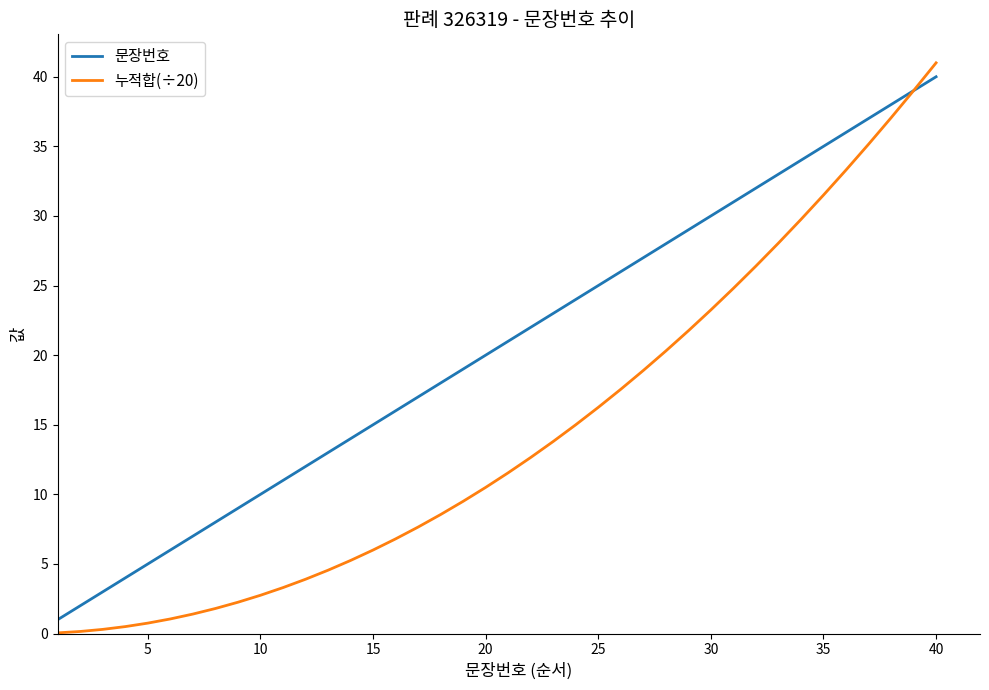

How many distinct data groups are displayed?

2